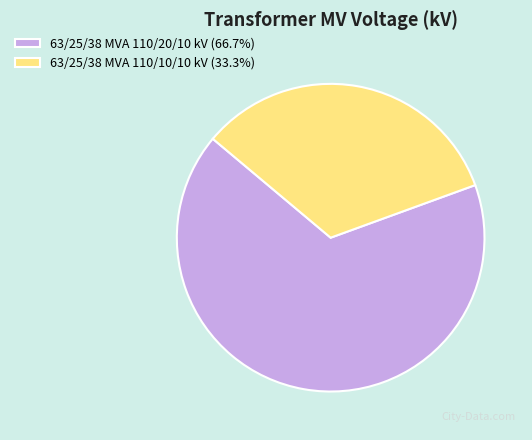

Which has a higher value, 63/25/38 MVA 110/20/10 kV or 63/25/38 MVA 110/10/10 kV?

63/25/38 MVA 110/20/10 kV